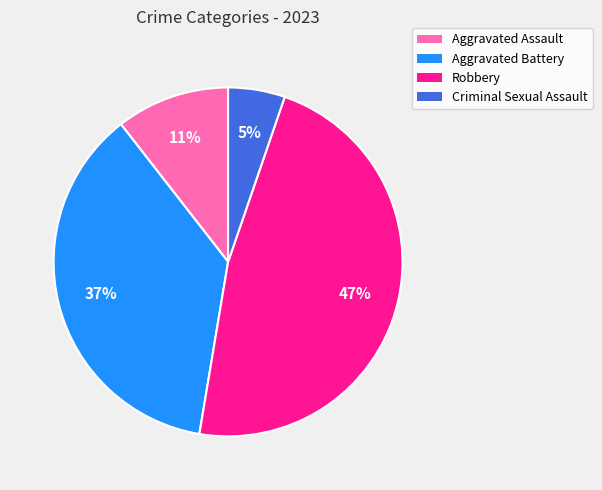

Do Criminal Sexual Assault and Aggravated Battery together represent more than half of the pie?

No